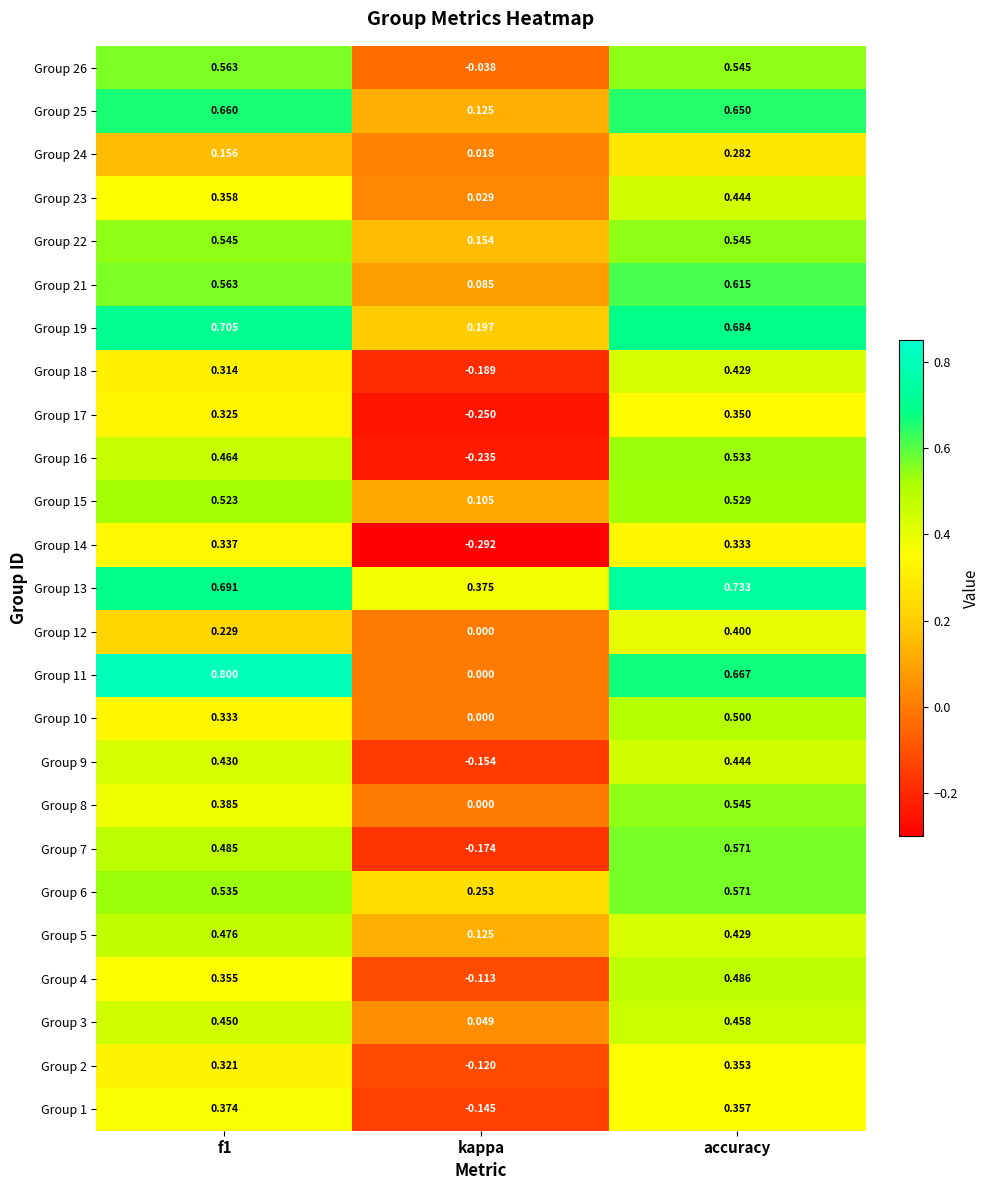

At which label is Group 11 closest to 0?

kappa